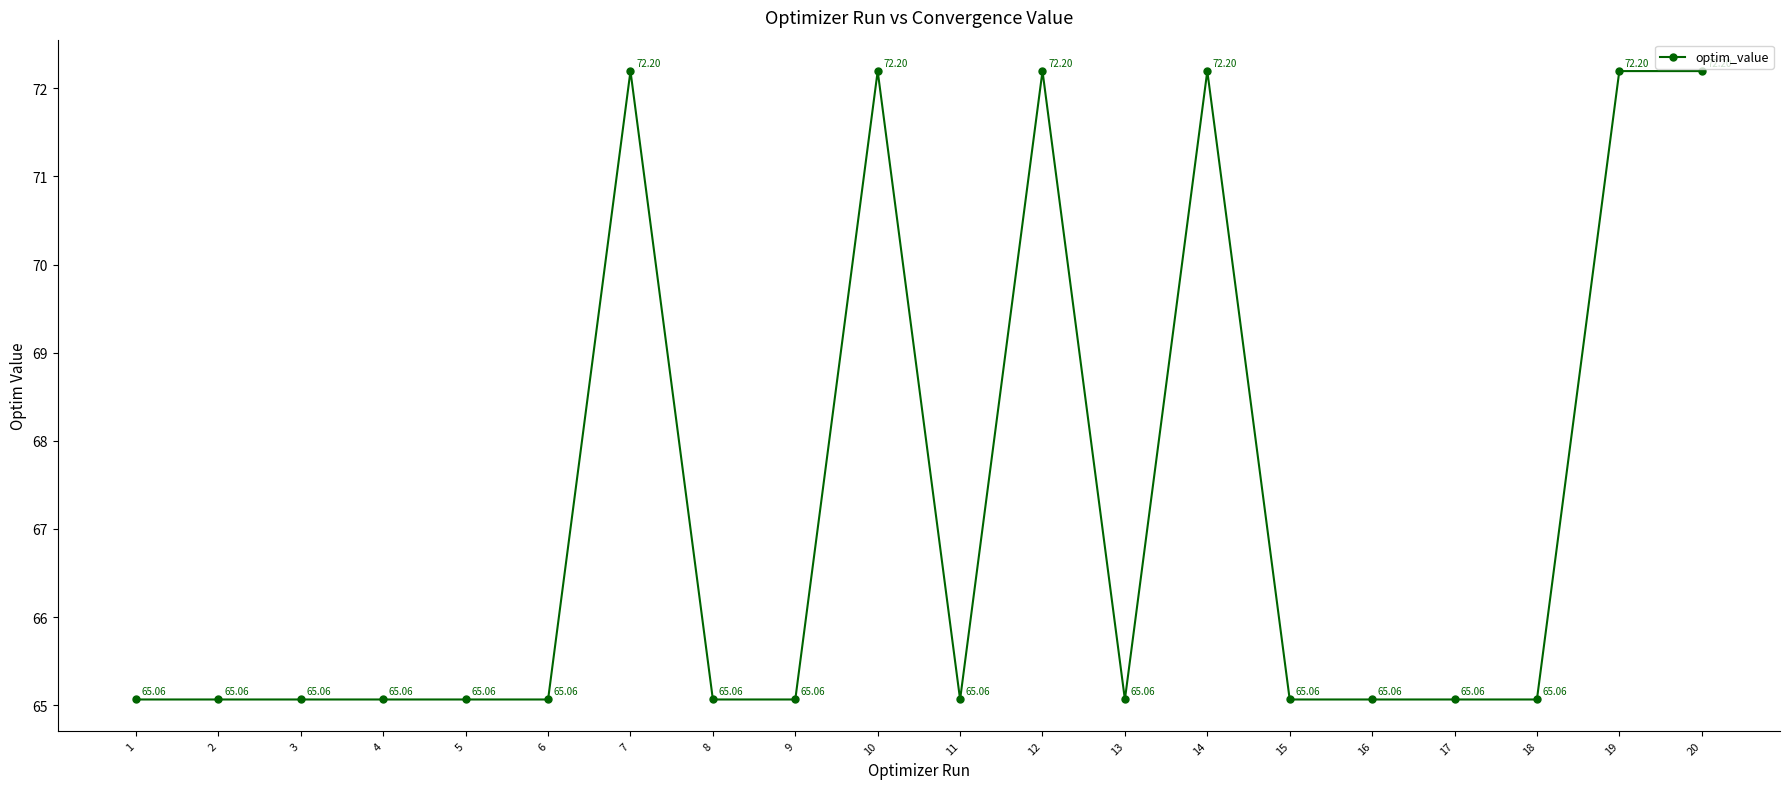

What is the smallest value displayed?

65.1